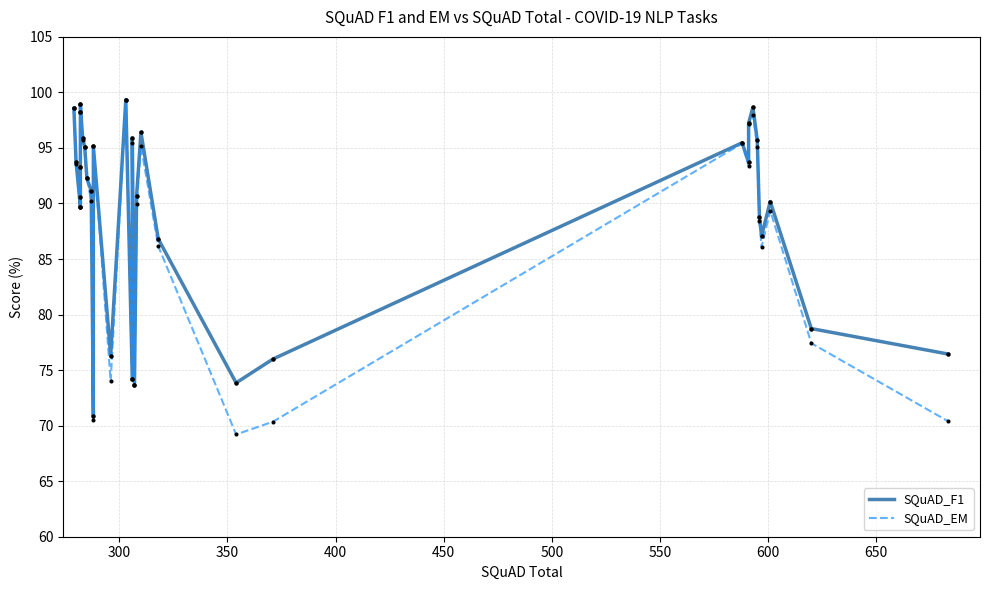

What are all the series names shown in the legend?

SQuAD_F1, SQuAD_EM